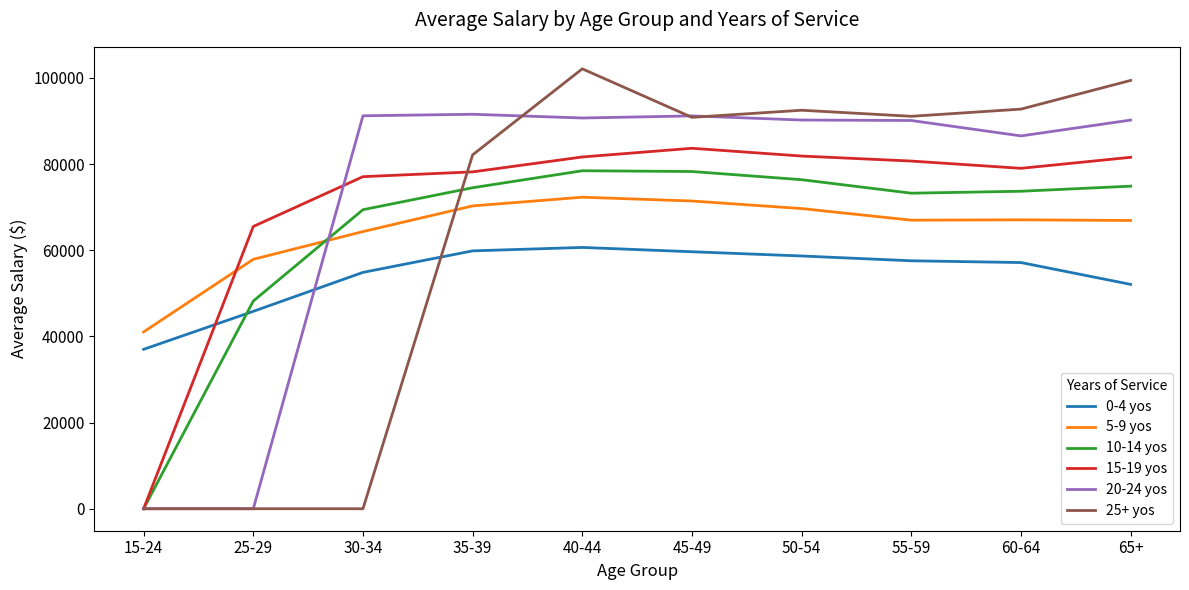

At which label does 25+ yos first exceed 91090?

40-44